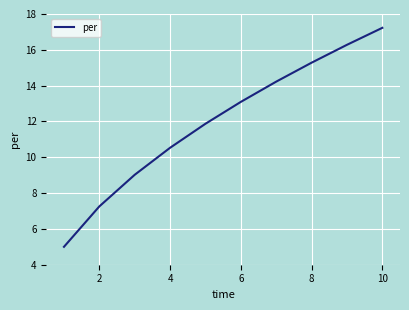

What is the greatest value displayed?

17.2